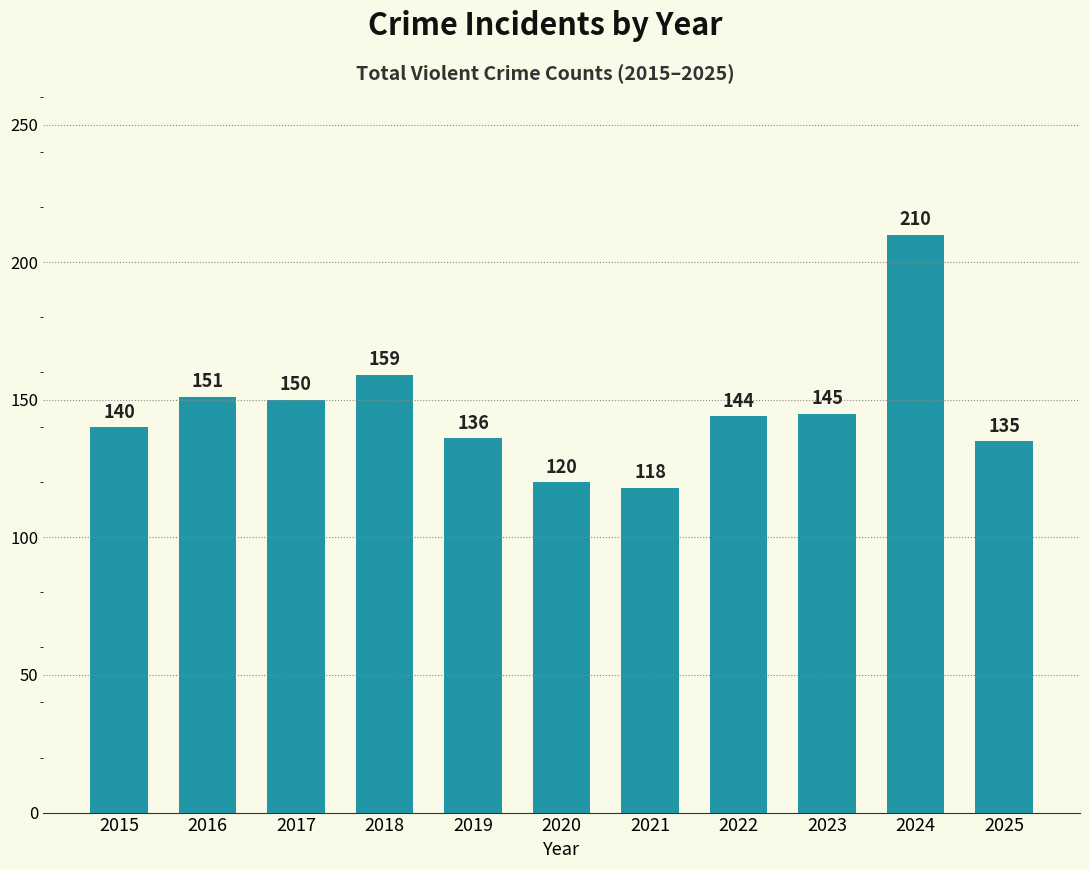

Which category has the lowest value across all series?

2021